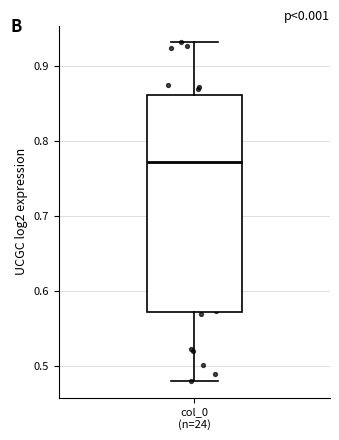

Read this box plot against the y-axis: the position of the median line, the range covered by the box, and the ends of both whiskers. The values are not printed on the chart, so give them approximately, as read against the axis.

median 0.77, box 0.57 to 0.86, whiskers 0.48 to 0.93